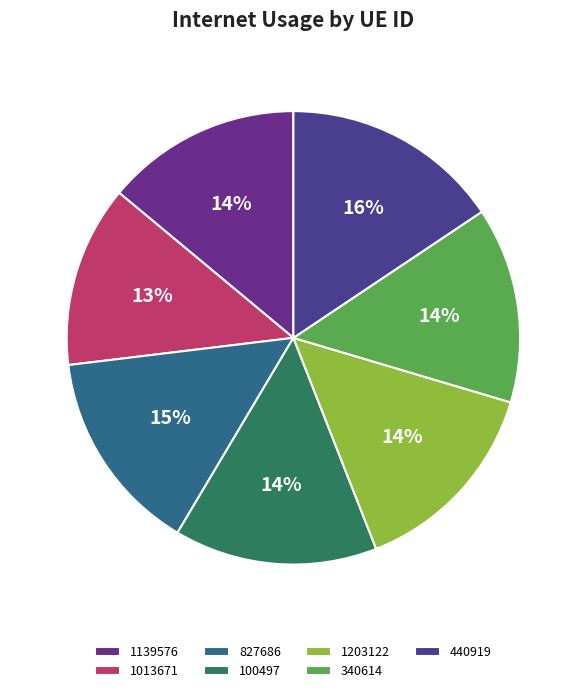

Is there a majority slice in this chart?

No